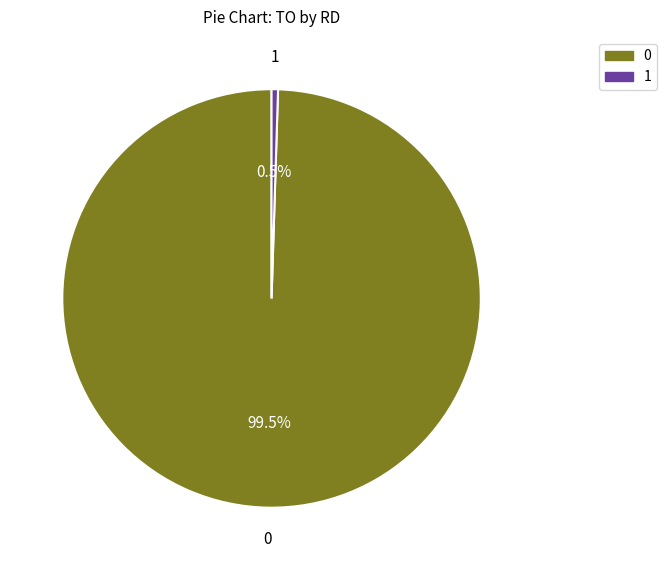

Rank the categories by value from lowest to highest.

1, 0